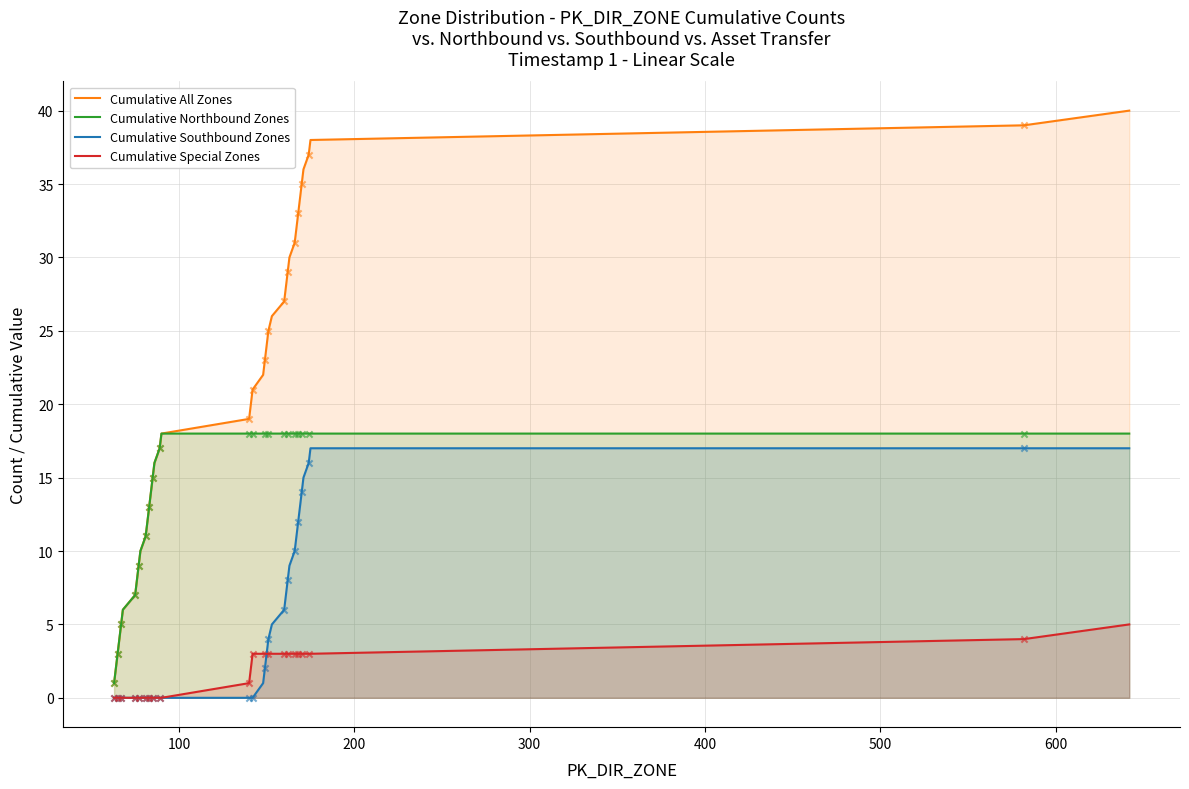

Which series reaches the minimum Y coordinate?

Cumulative Southbound Zones